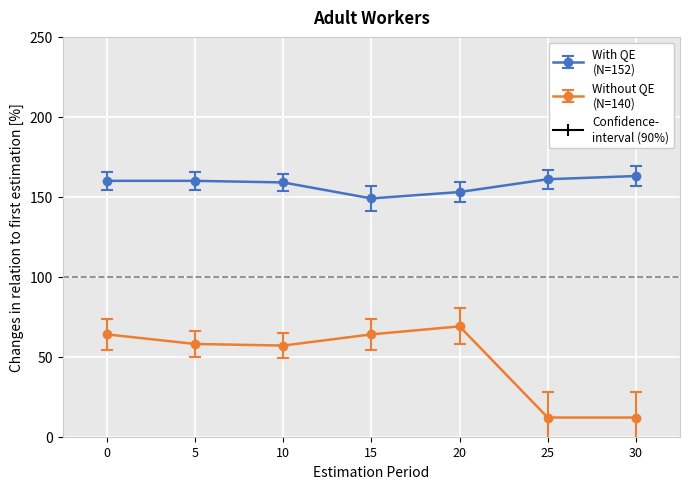

What is the greatest value displayed?

163